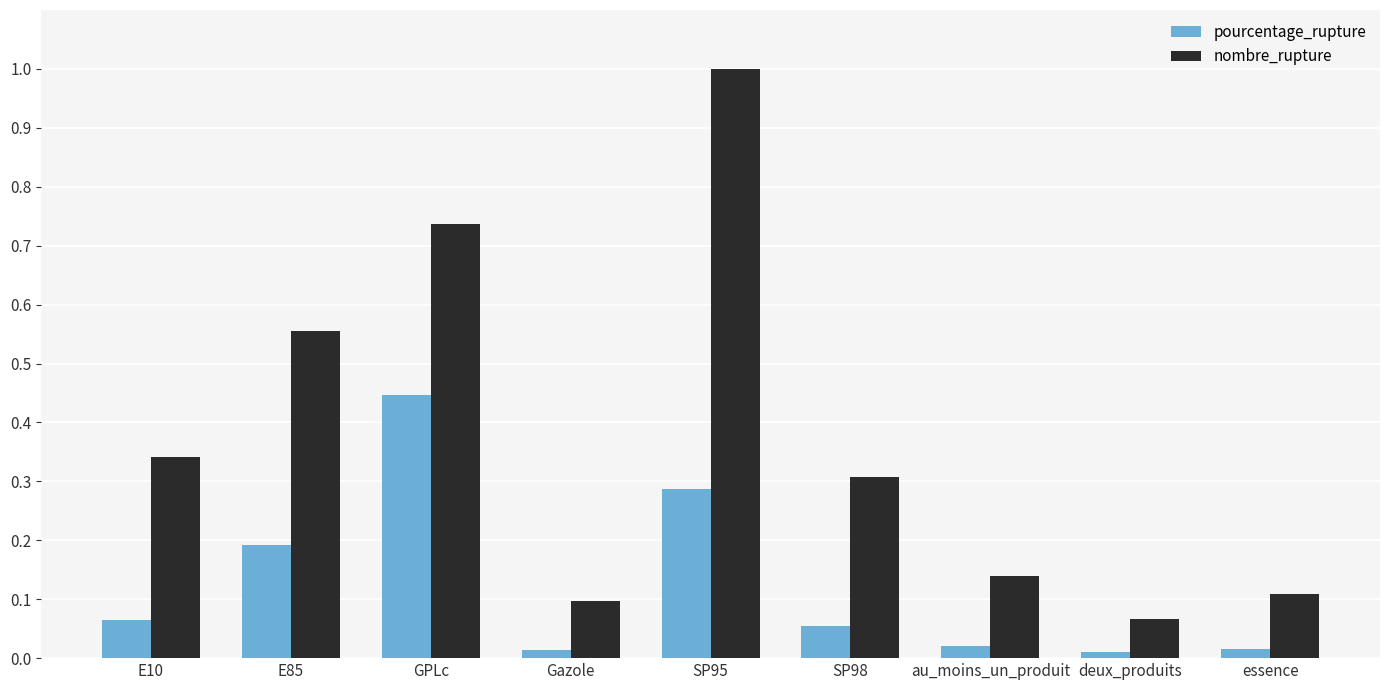

What position from the left is essence?

9